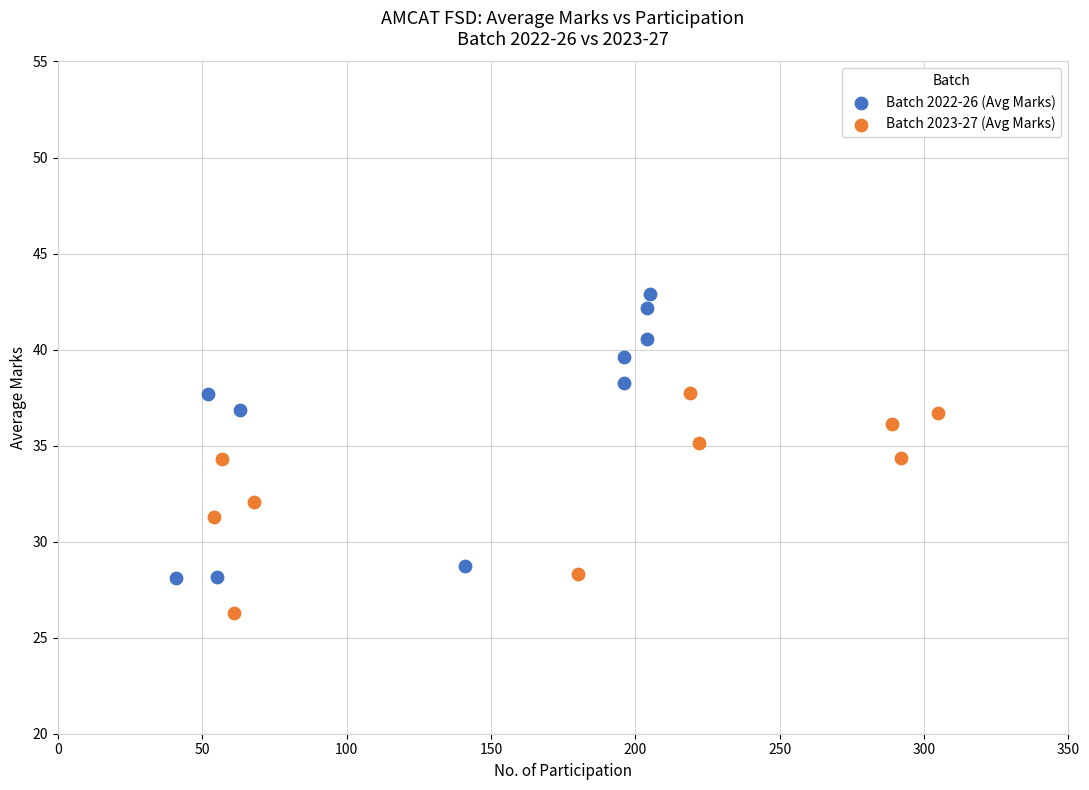

Which series has the largest Y range (max minus min)?

Batch 2022-26 (Avg Marks)